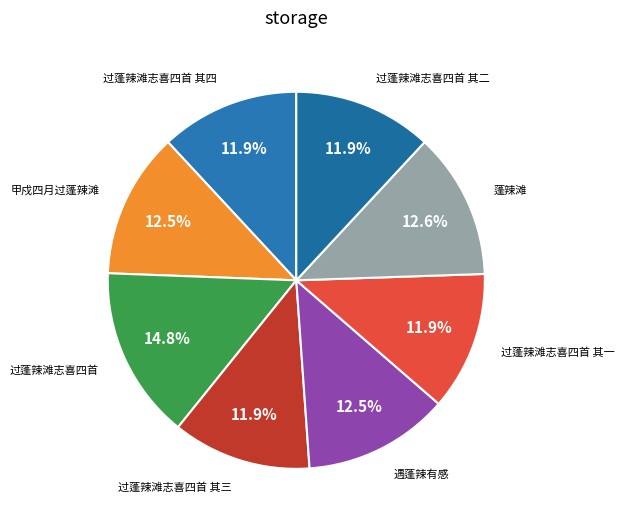

How many segments does this pie chart have?

8